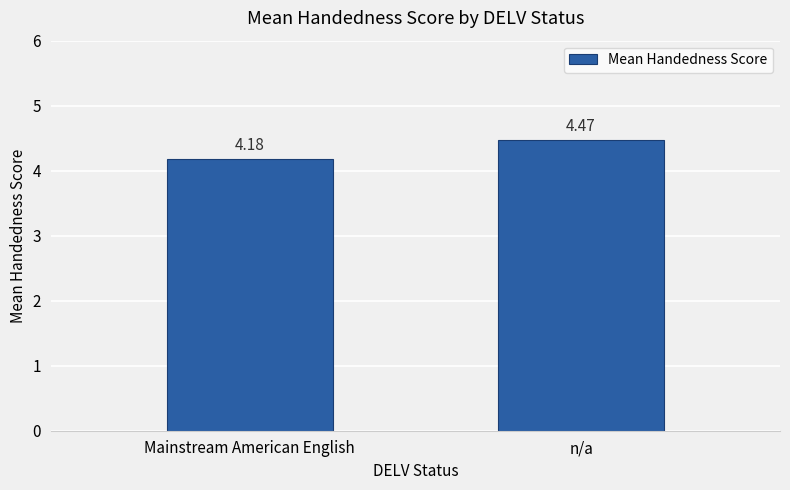

Where is the data nearest to the value 4?

Mainstream American English